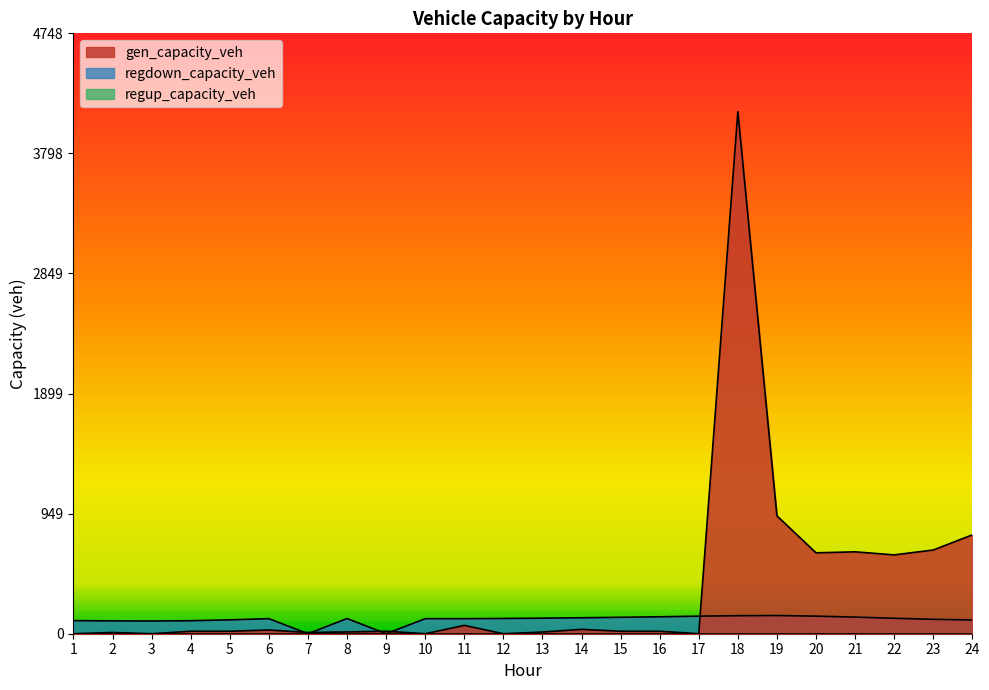

In regdown_capacity_veh, how many points are lower than both neighbors (excluding endpoints)?

4